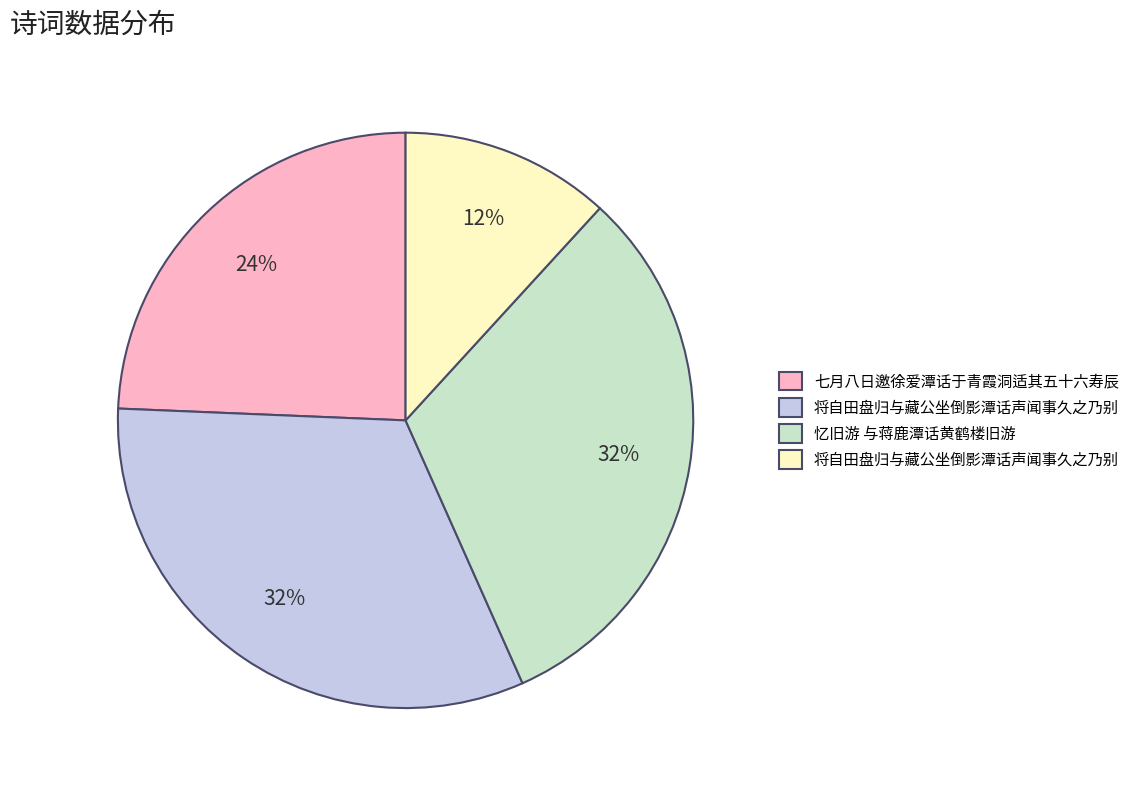

Is there any slice that represents more than half of the pie?

No